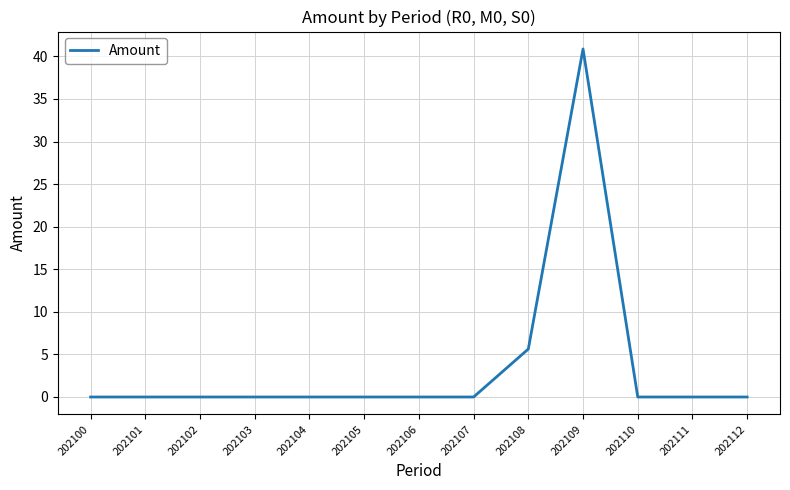

The chart shows a value of 0.0 at 202106. True or false?

True